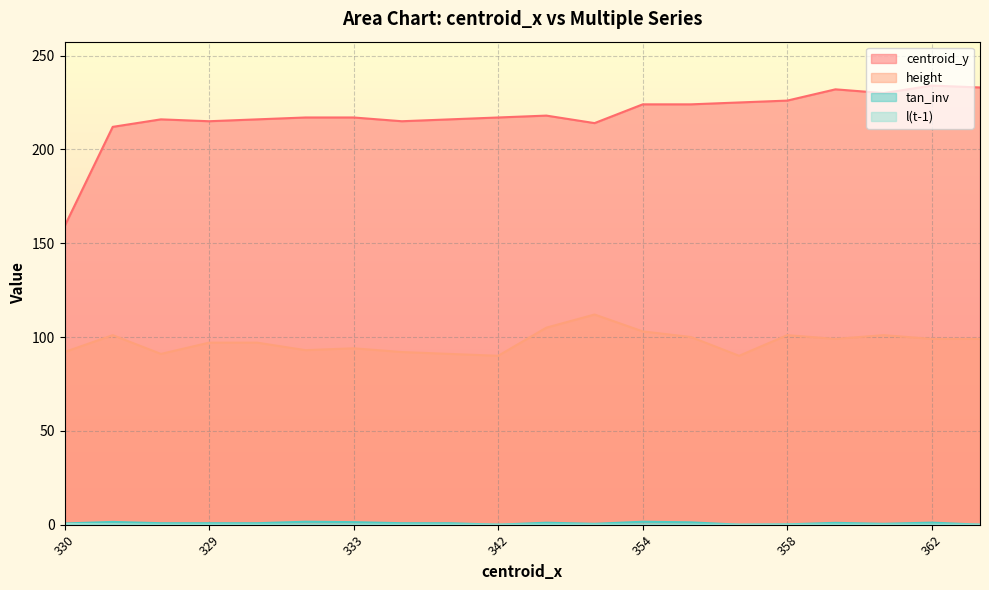

What is the spread (max minus min) of values at 330?

158.6